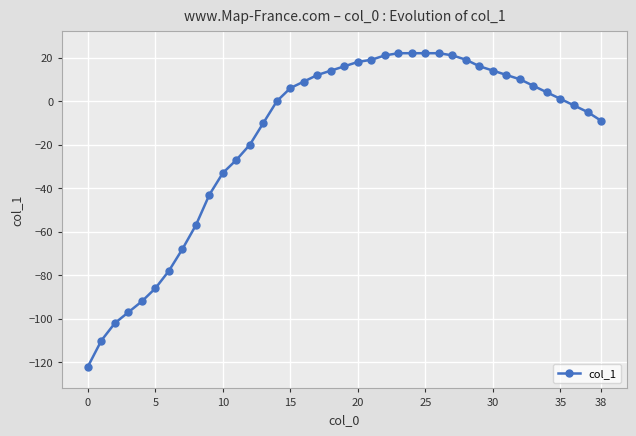

What is the minimum value shown in the chart?

-122